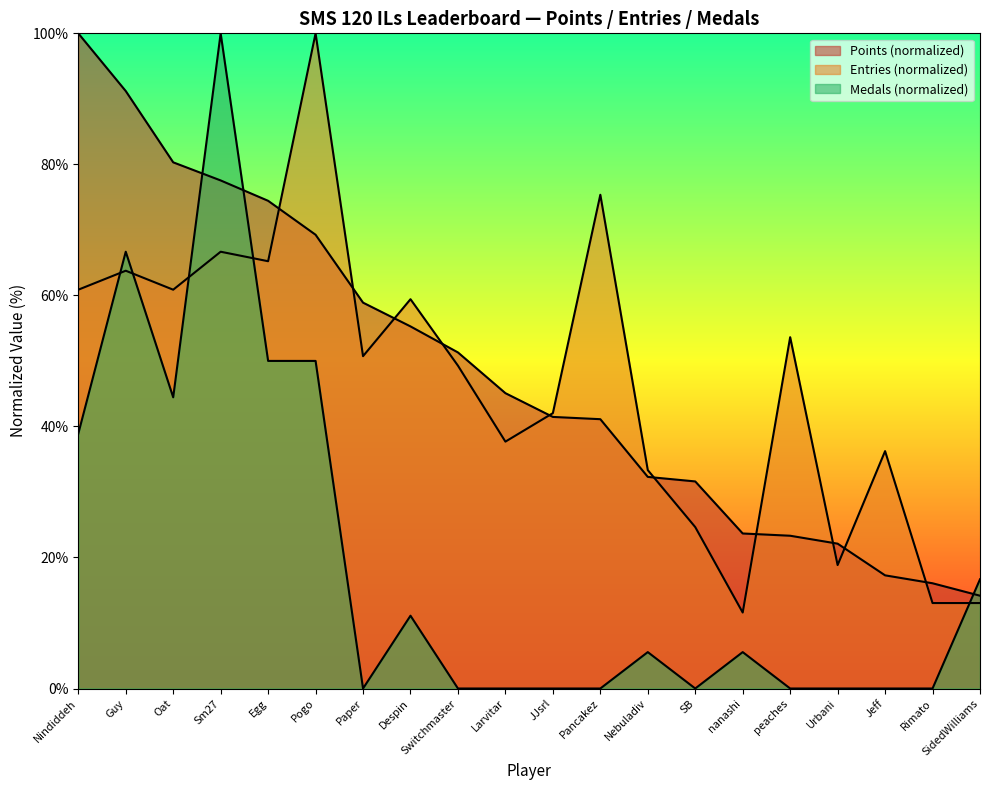

The Points series shows 14.4 at nanashi. True or false?

False